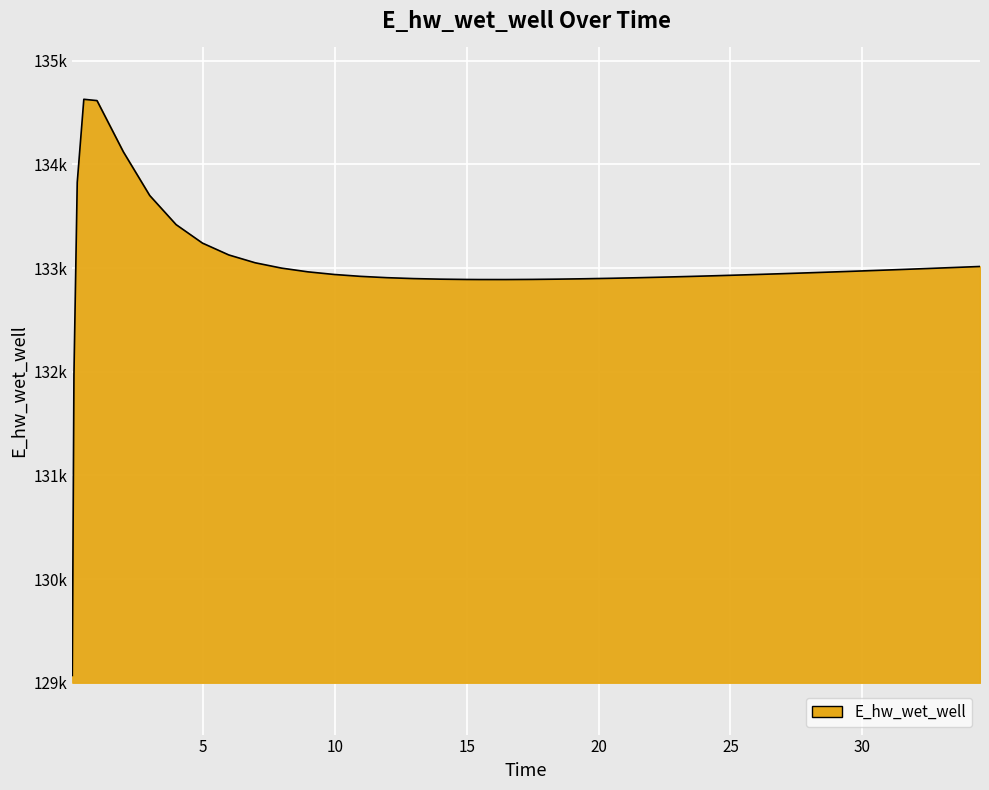

Does the chart have visible grid lines?

Yes